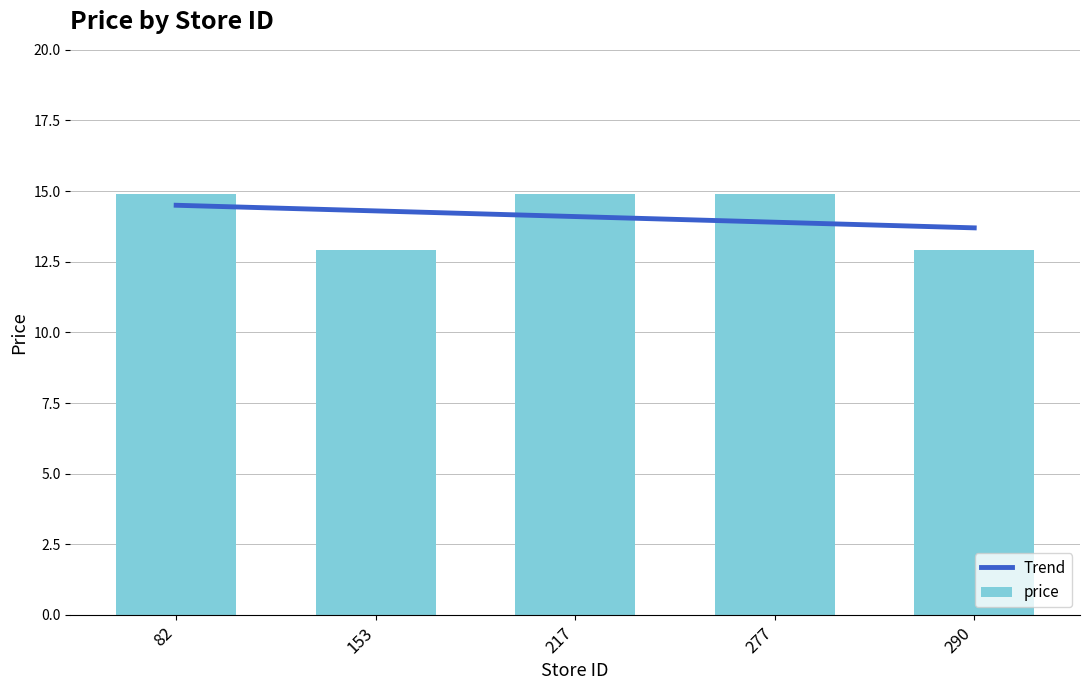

Reading left to right, list all the values displayed in this chart.

Trend: 14.5	14.3	14.1	13.9	13.7
price: 14.9	12.9	14.9	14.9	12.9